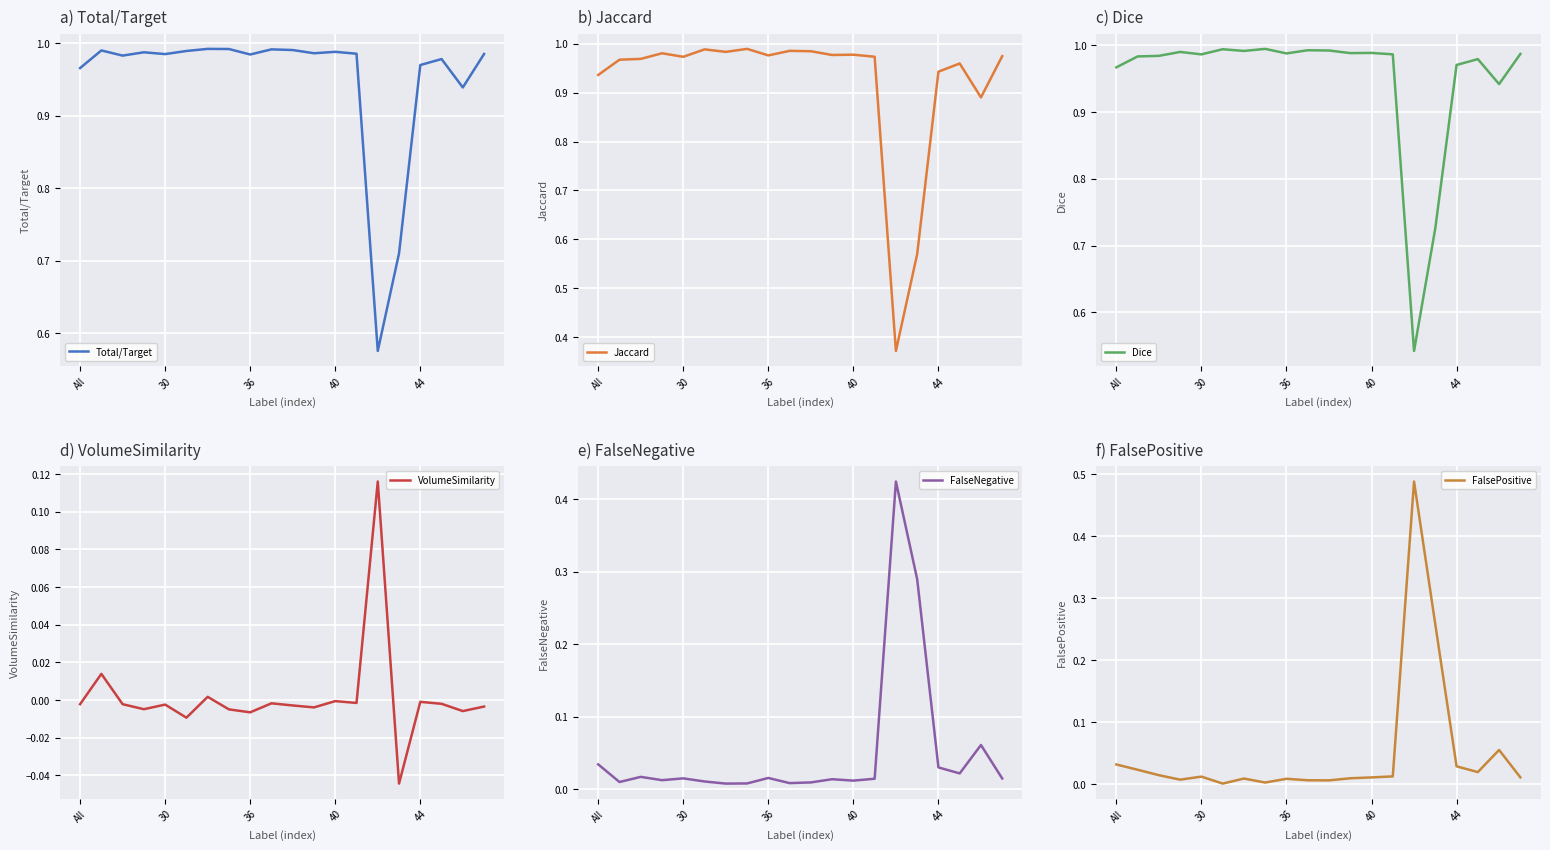

What are all the series names shown in the legend?

Total/Target, Jaccard, Dice, VolumeSimilarity, FalseNegative, FalsePositive